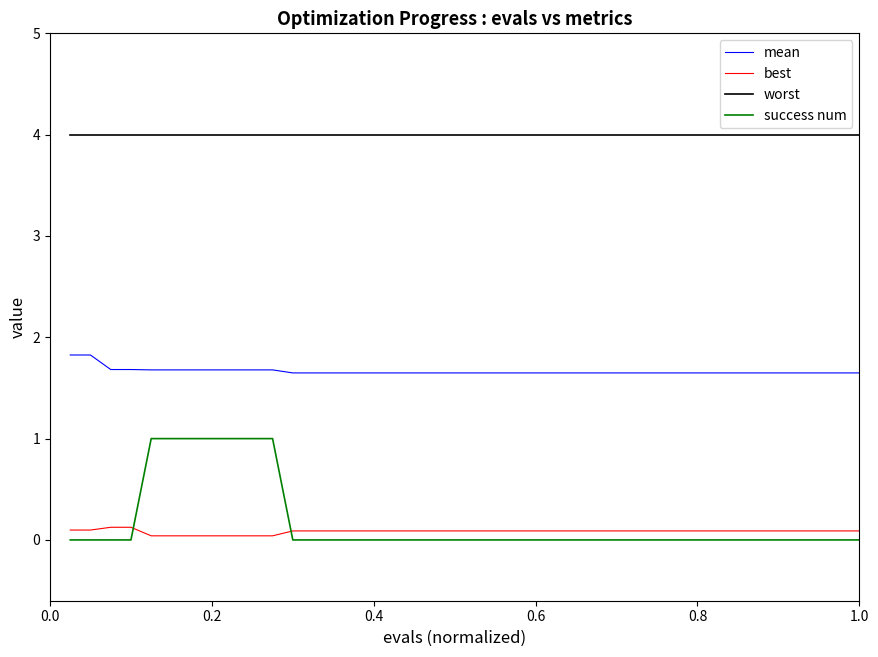

List the series in order of their peak value, lowest first.

best, success num, mean, worst